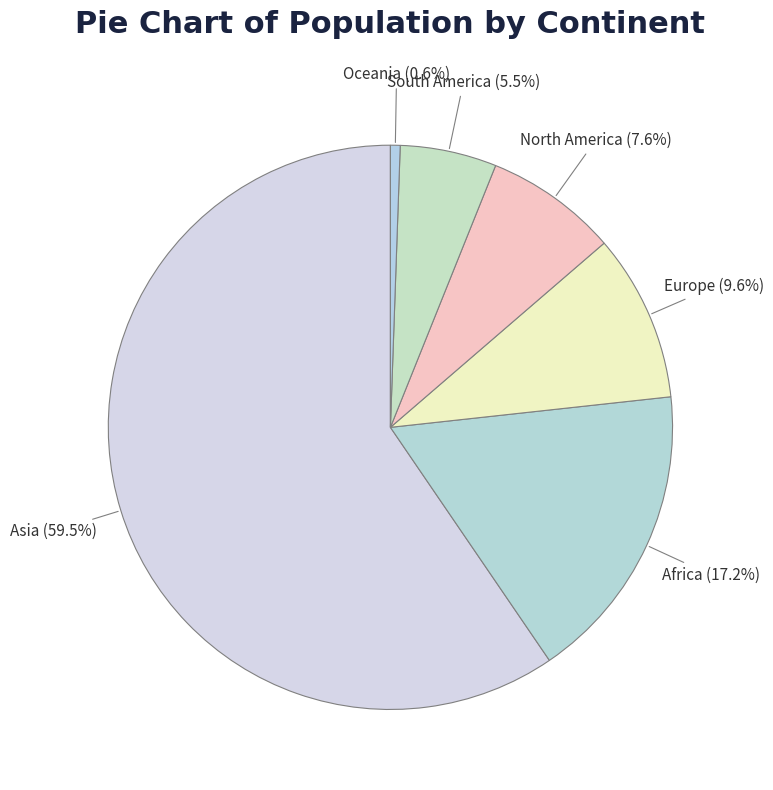

Which slice is the smallest?

Oceania